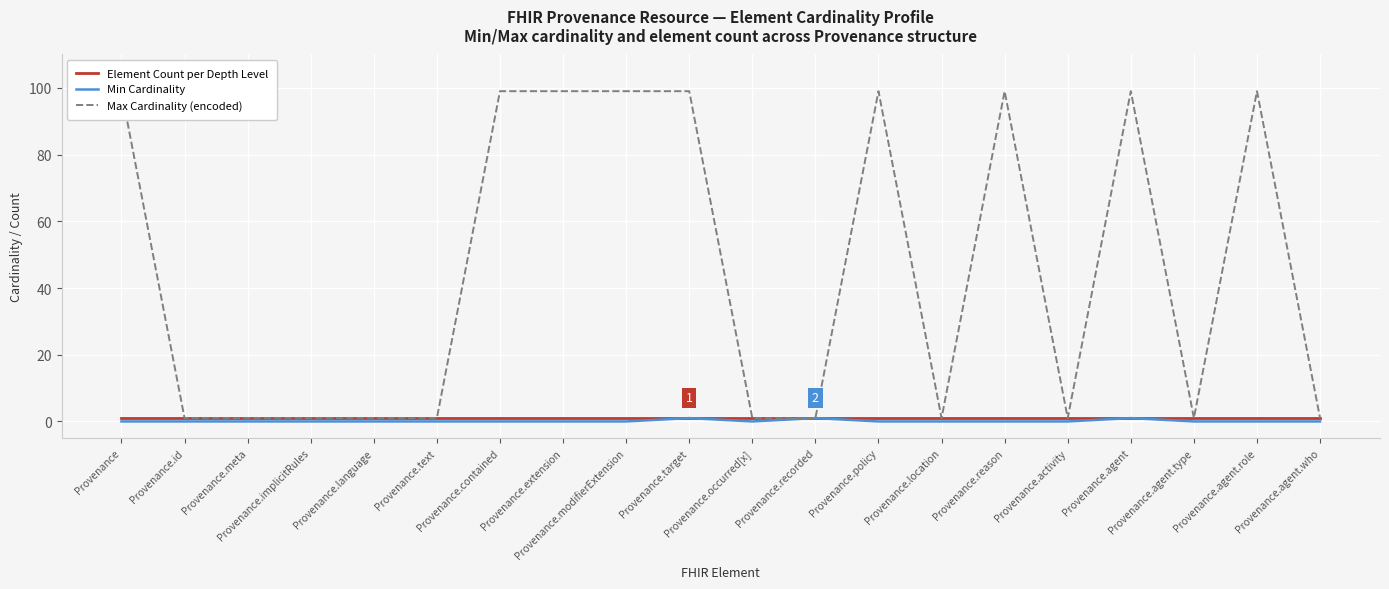

What is the difference between the maximum and minimum values in the Max Cardinality (encoded) series?

98